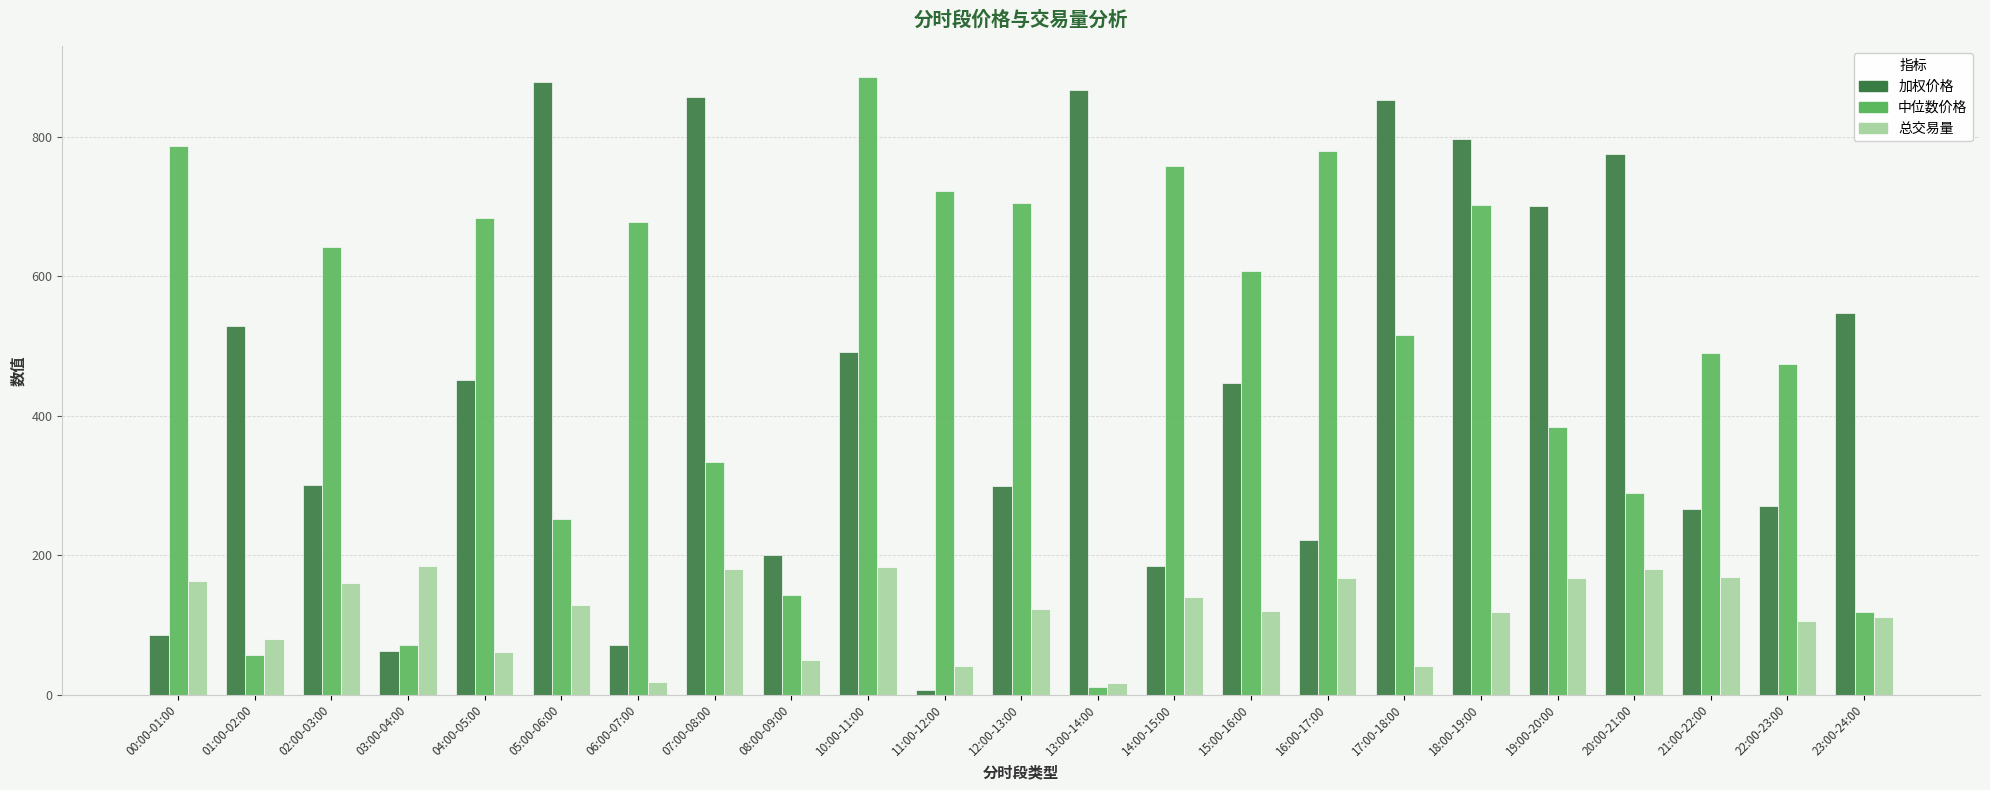

Which series changed the most between 07:00-08:00 and 14:00-15:00?

加权价格